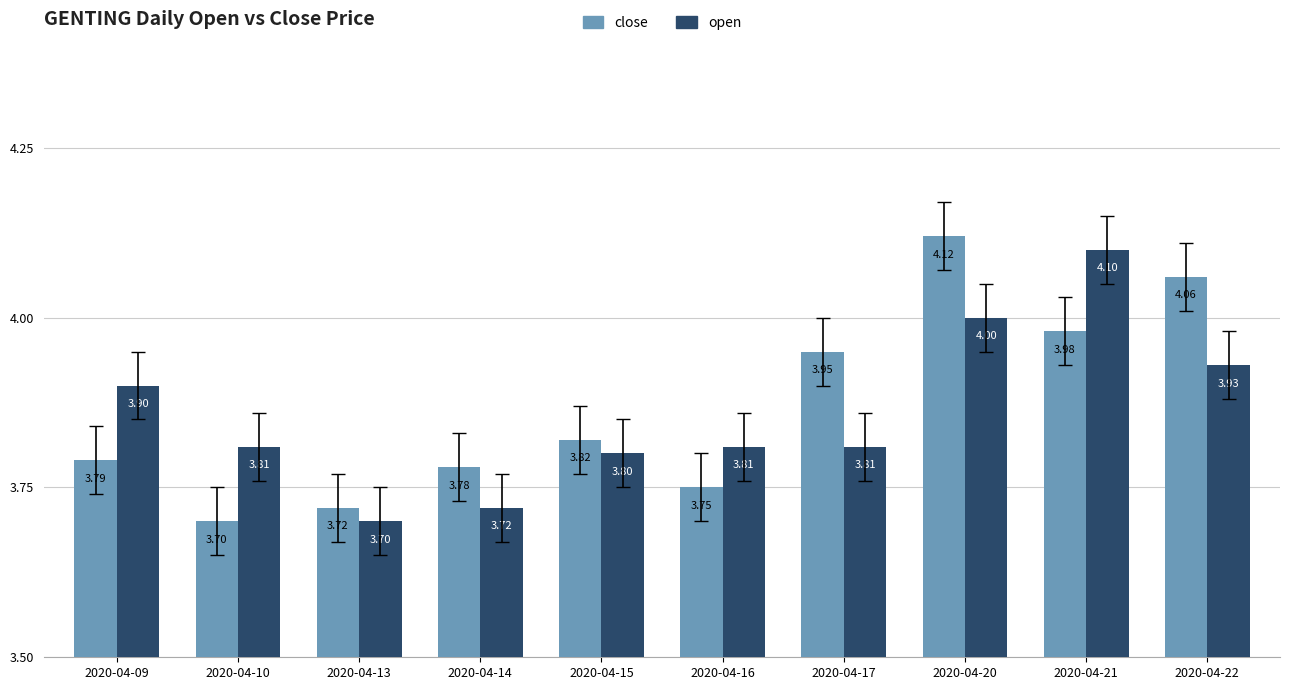

What are all the series names shown in the legend?

close, open